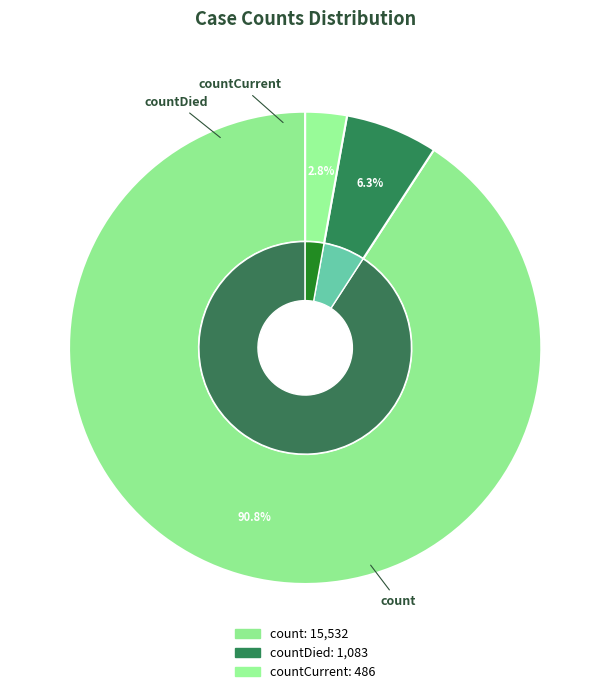

How many slices are in this pie chart?

3